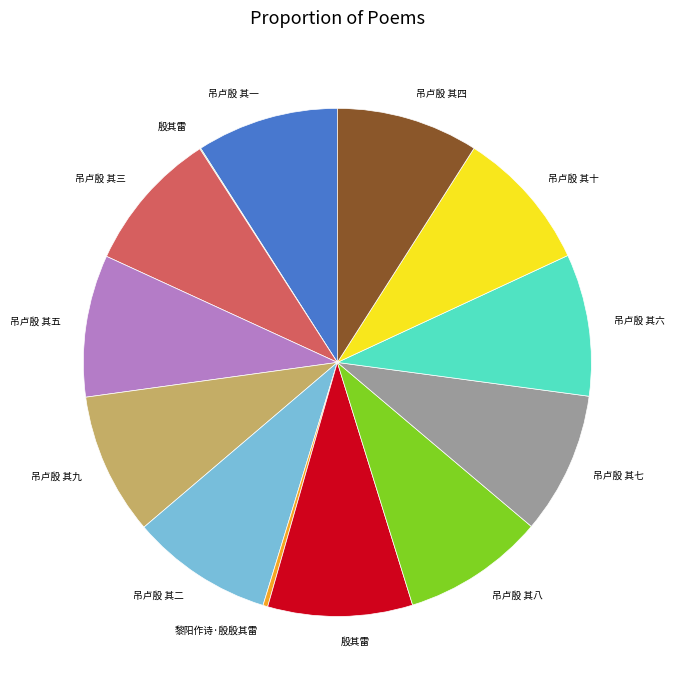

Does any single category account for the majority?

No